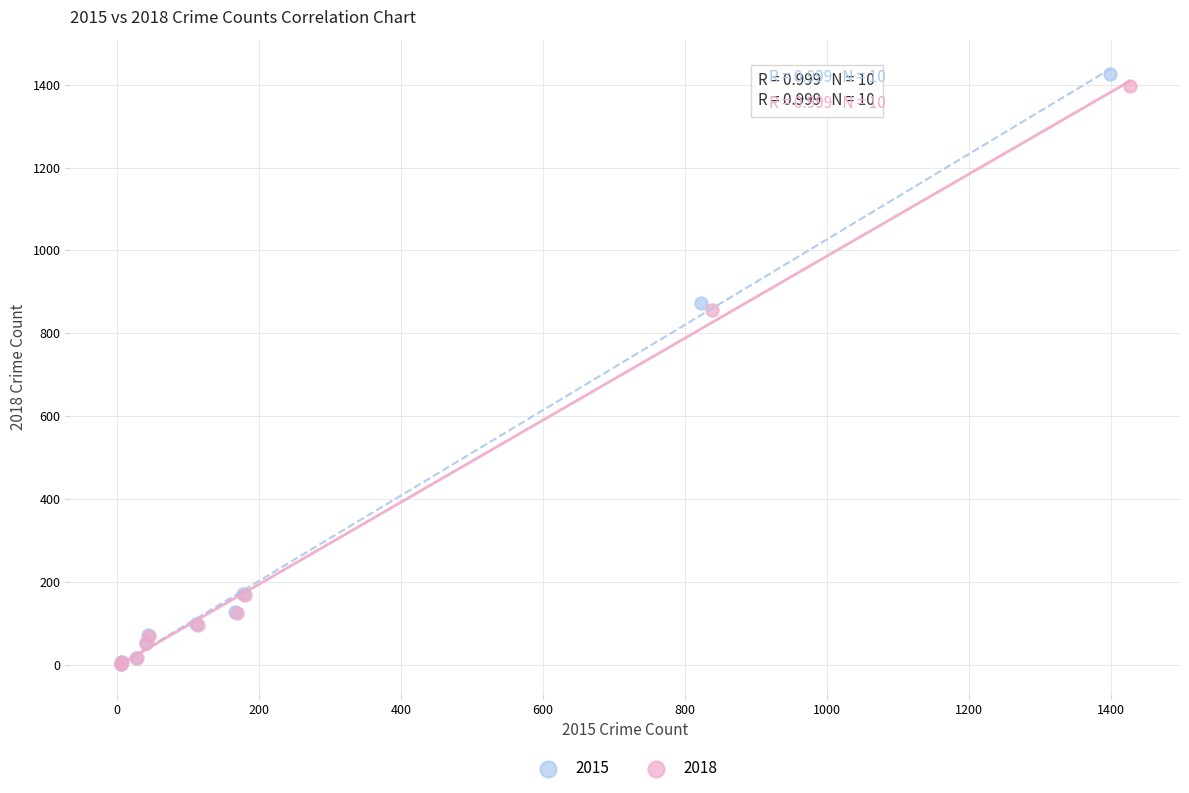

What are all the series names shown in the legend?

2015, 2018